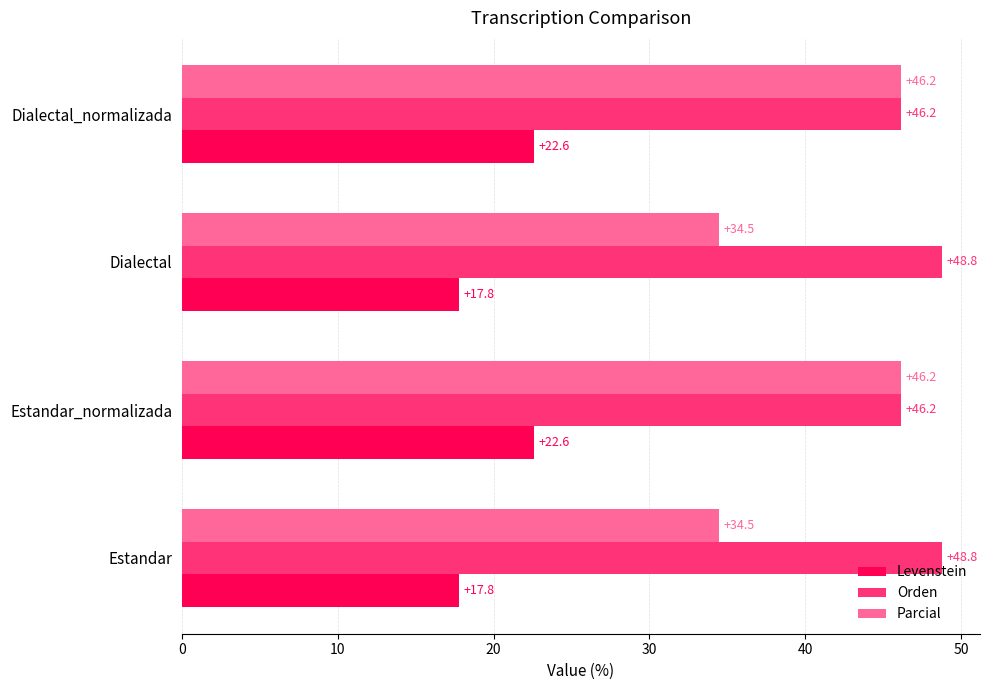

Which series has the widest spread of values?

Parcial